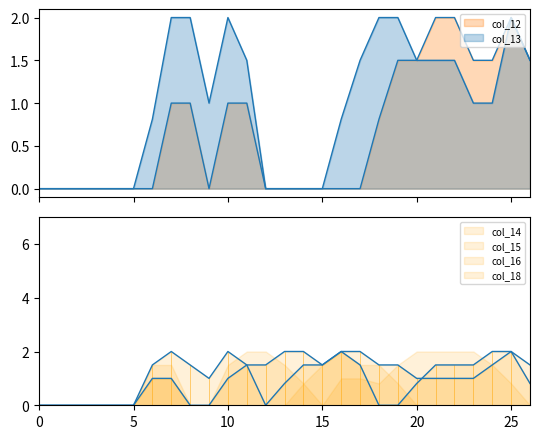

True or false: col_15 has a value of 0.0 at 4.

True